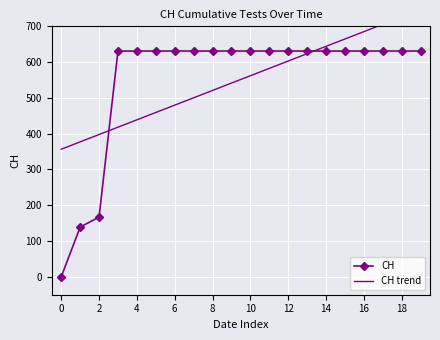

What is the maximum value for CH?

631